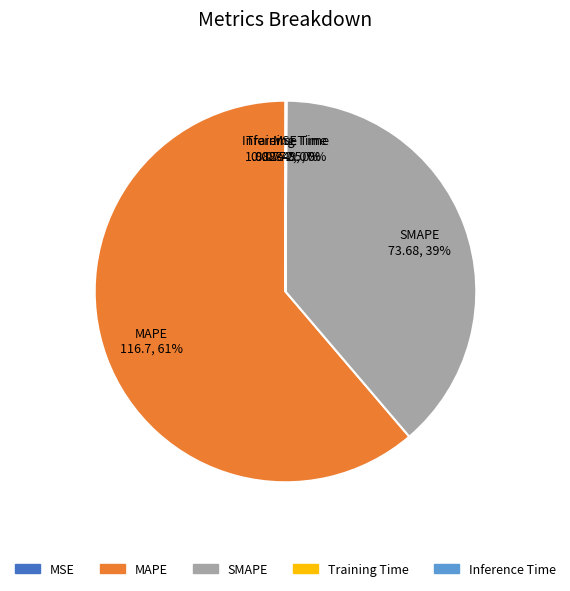

Which category has the biggest portion of the pie?

MAPE